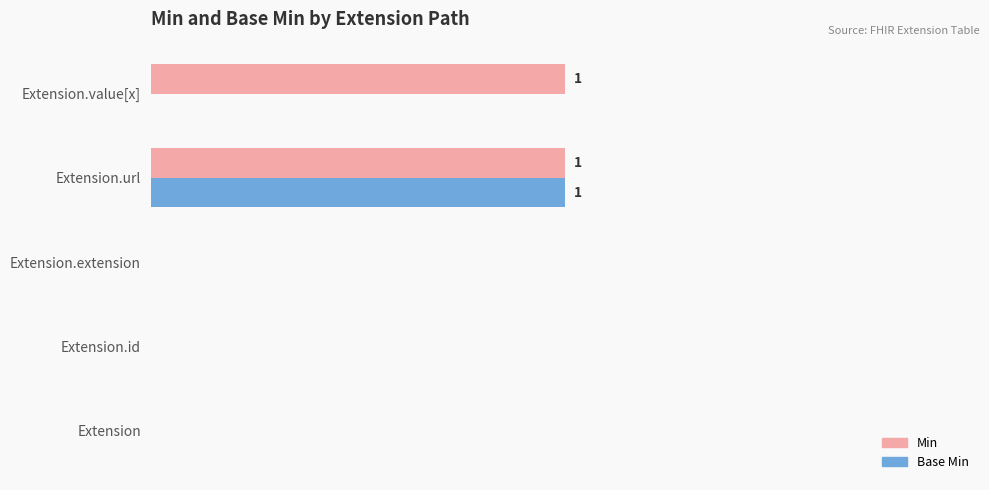

What are all the series names shown in the legend?

Min, Base Min